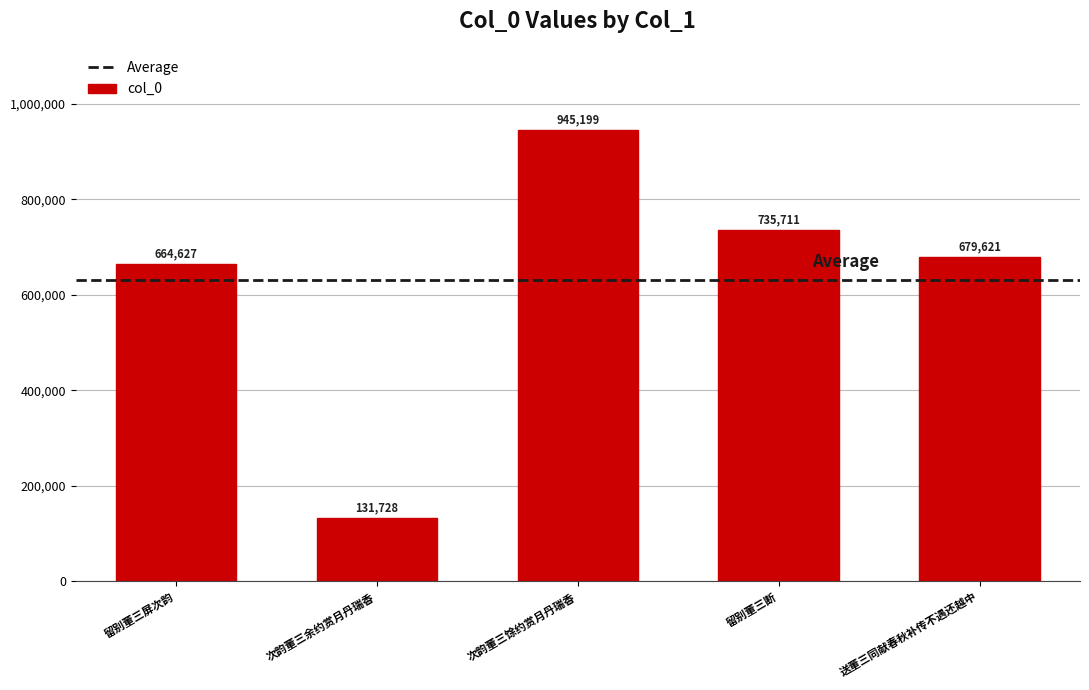

Reading right to left, what are all the values shown in this chart?

送董三同献春秋补传不遇还越中=679621	留别董三断=735711	次韵董三馀约赏月丹瑞香=945199	次韵董三余约赏月丹瑞香=131728	留别董三屏次韵=664627